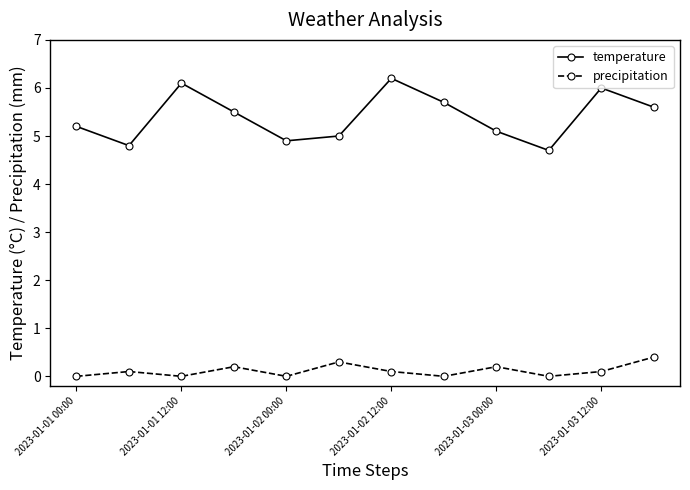

What is the value of the temperature point at the 9th from the left?

5.1